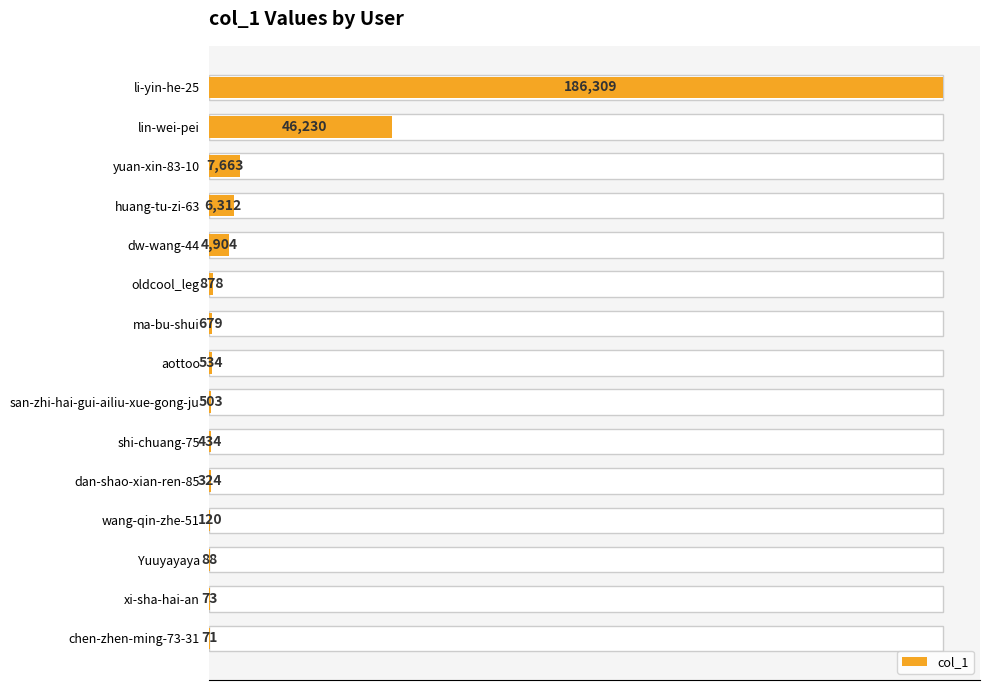

Between oldcool_leg and wang-qin-zhe-51, which is larger?

oldcool_leg